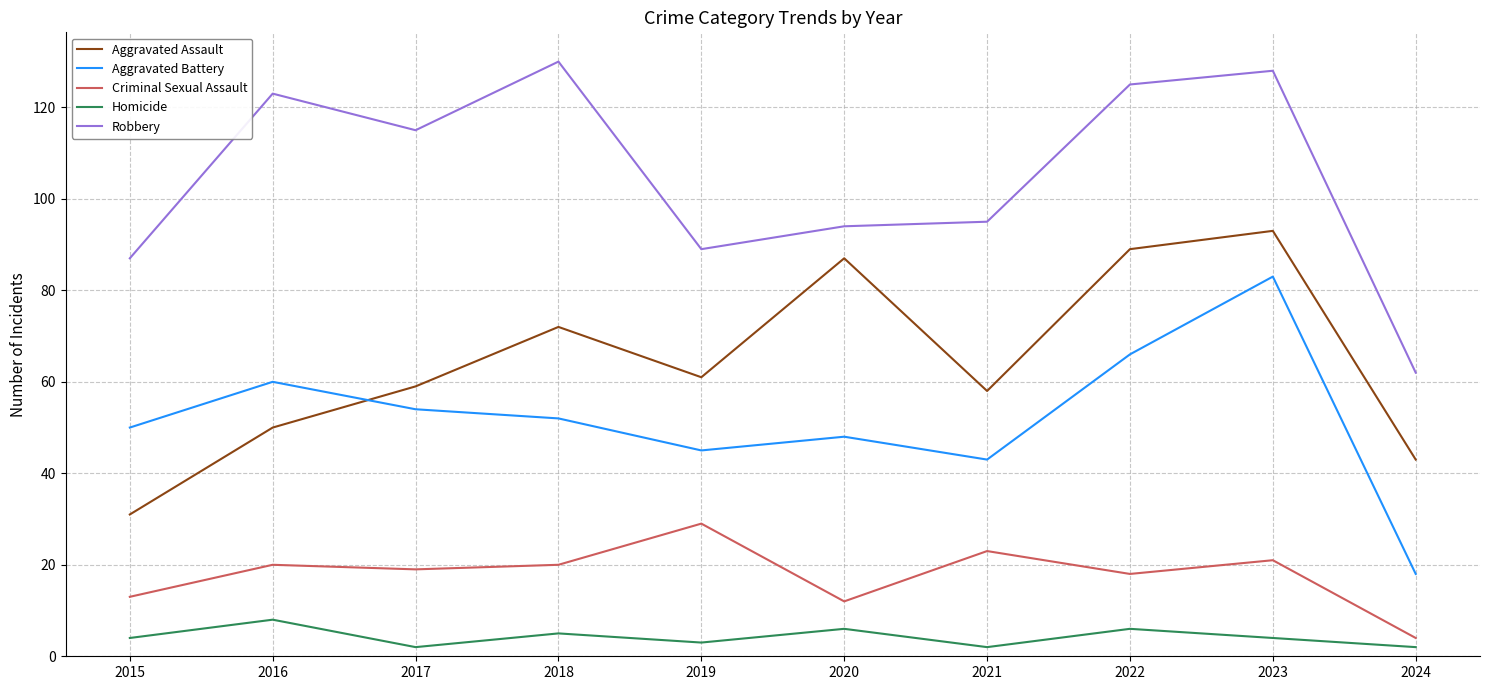

True or false: Robbery and Aggravated Battery cross at least once.

False